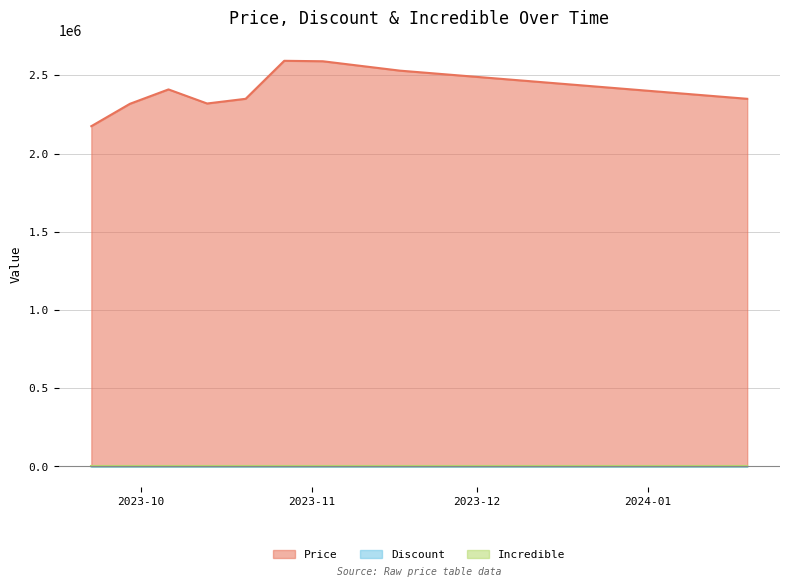

What is the difference between the maximum and minimum values in the Discount series?

4